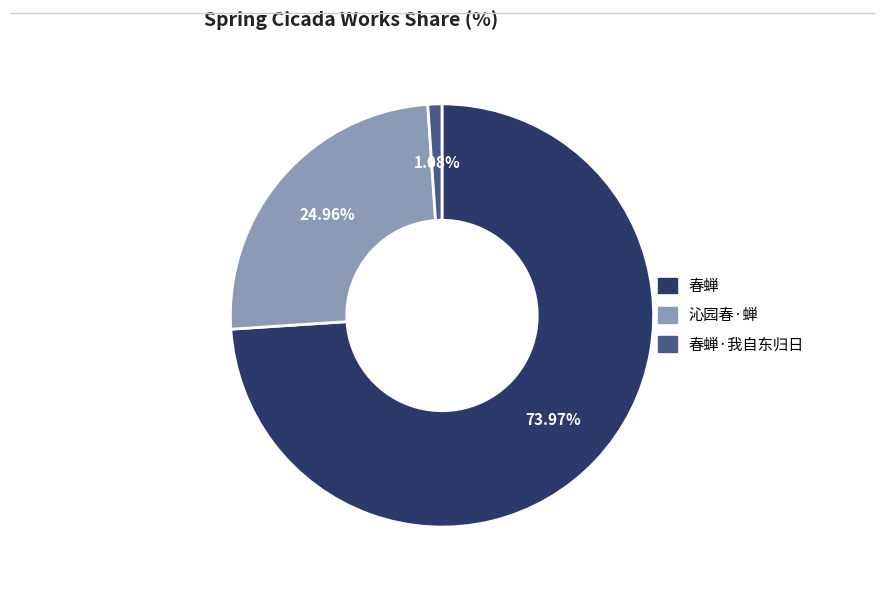

Approximately how many times larger is the value at 沁园春·蝉 compared to 春蝉?

0.3